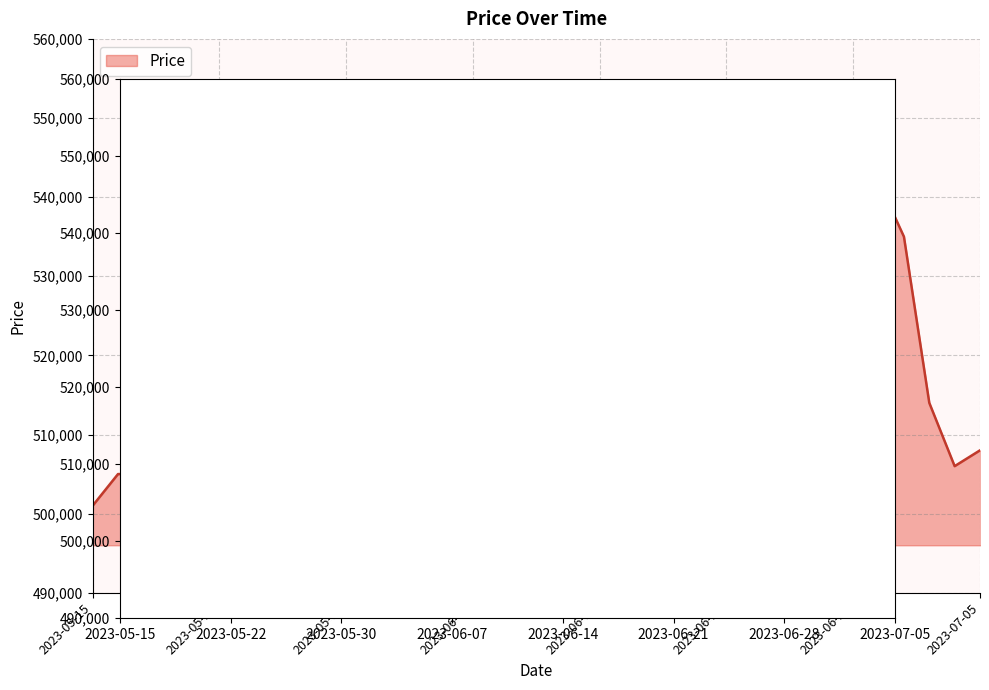

Reading left to right, list all the values displayed in this chart.

501000	505000	505000	501000	502000	503000	506000	505000	505000	510000	521000	517000	515000	522000	510000	503000	505000	503000	509000	515000	520000	526000	524000	514000	510000	503000	510000	509000	528000	543000	538000	542000	535000	514000	506000	508000	507000	507000	502000	510000